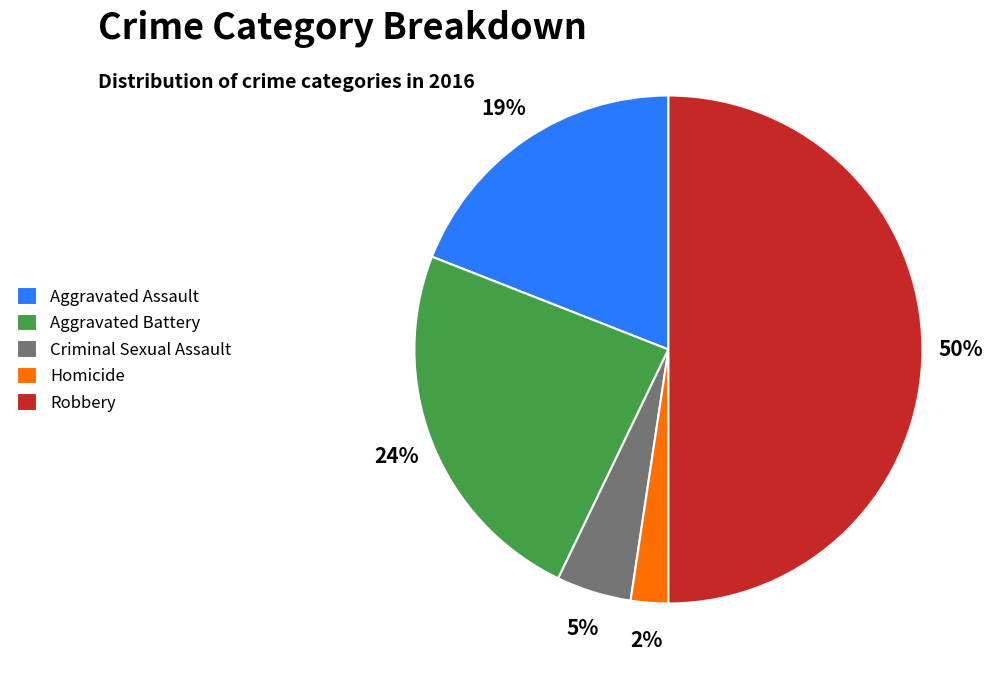

Is the sum of Criminal Sexual Assault and Homicide greater than half?

No